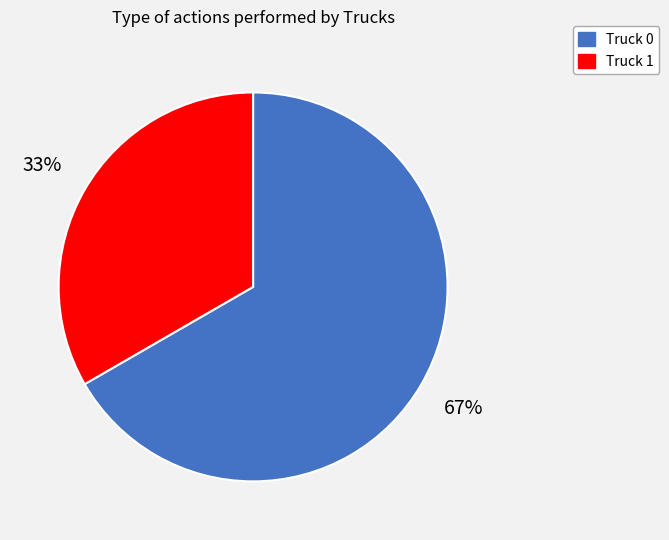

To the nearest percent, what is the combined percentage of Truck 0 and Truck 1?

100%